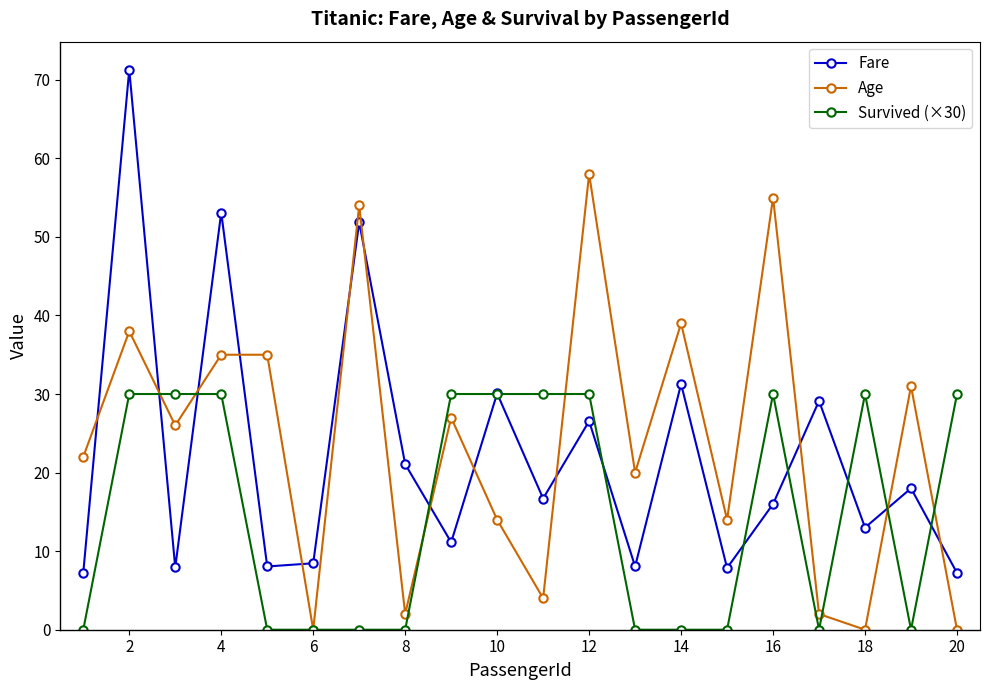

True or false: Fare has more than 0 interior local peaks.

True